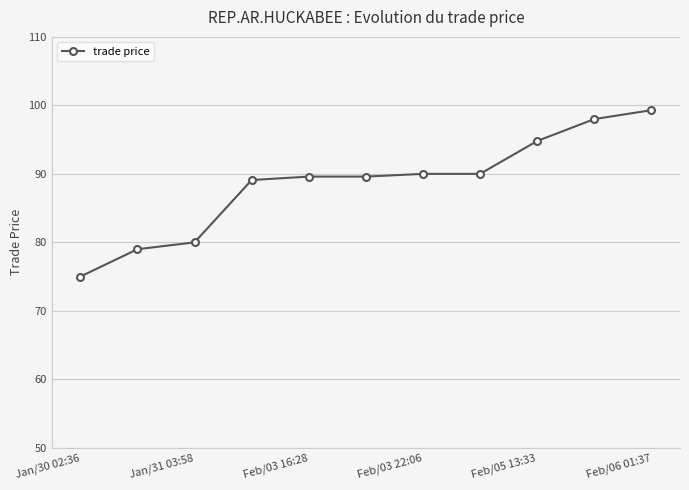

What is the sum of all values?

974.4